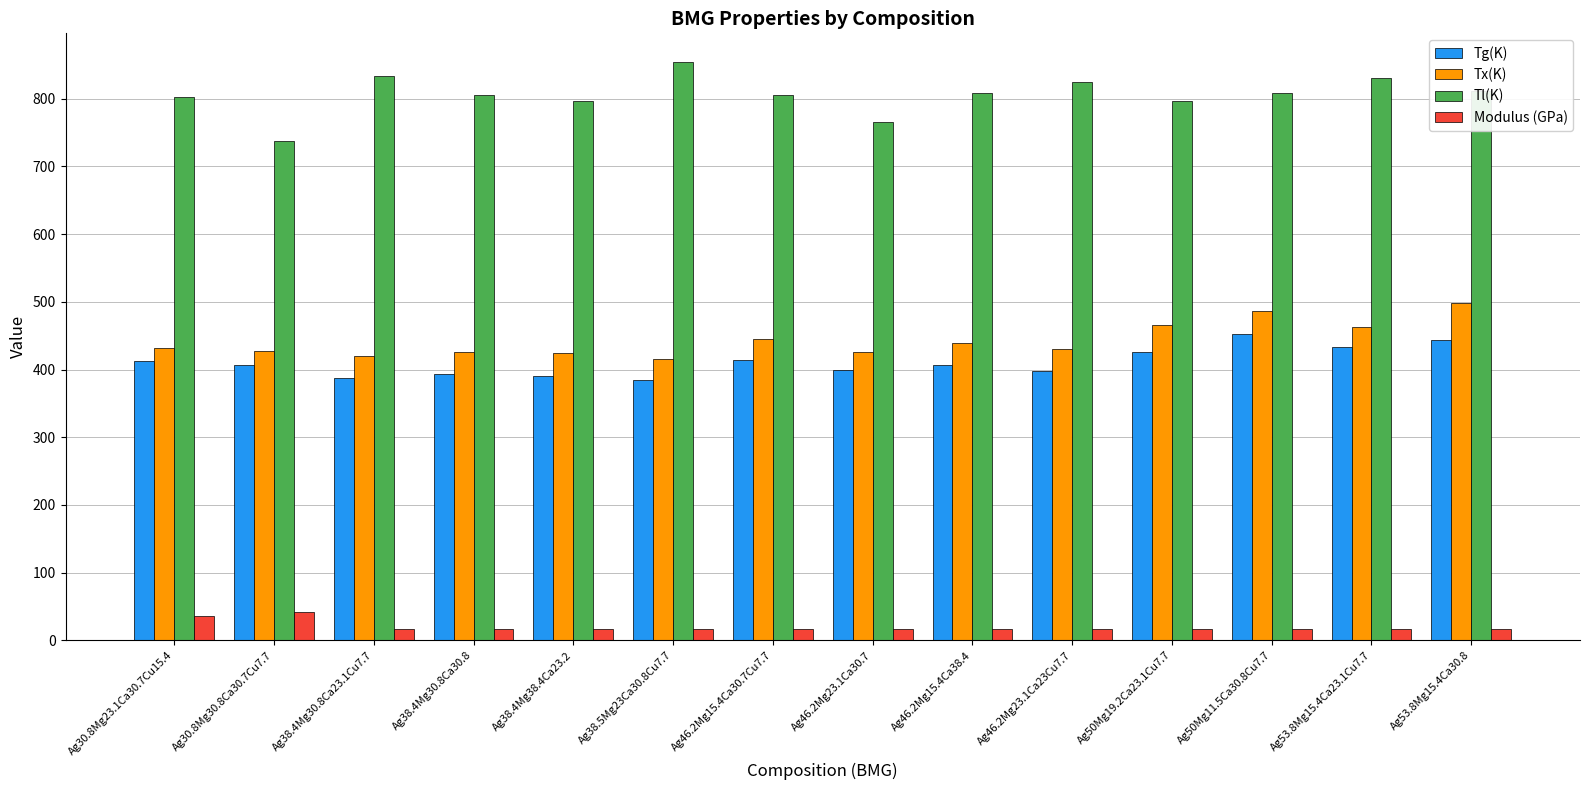

What is the value of the Tx(K) bar at the 12th from the left?

487.0